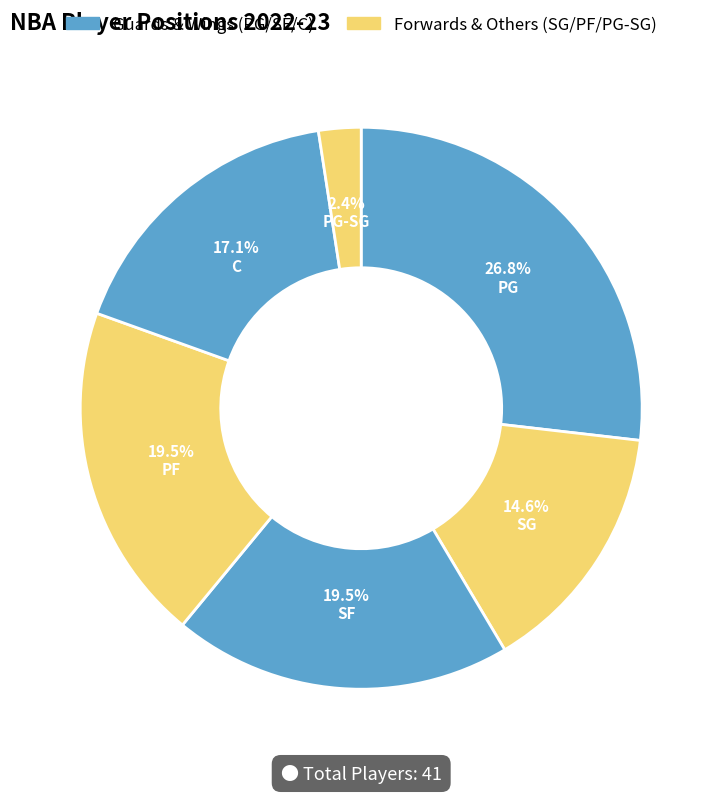

Count the number of slices in the pie.

6